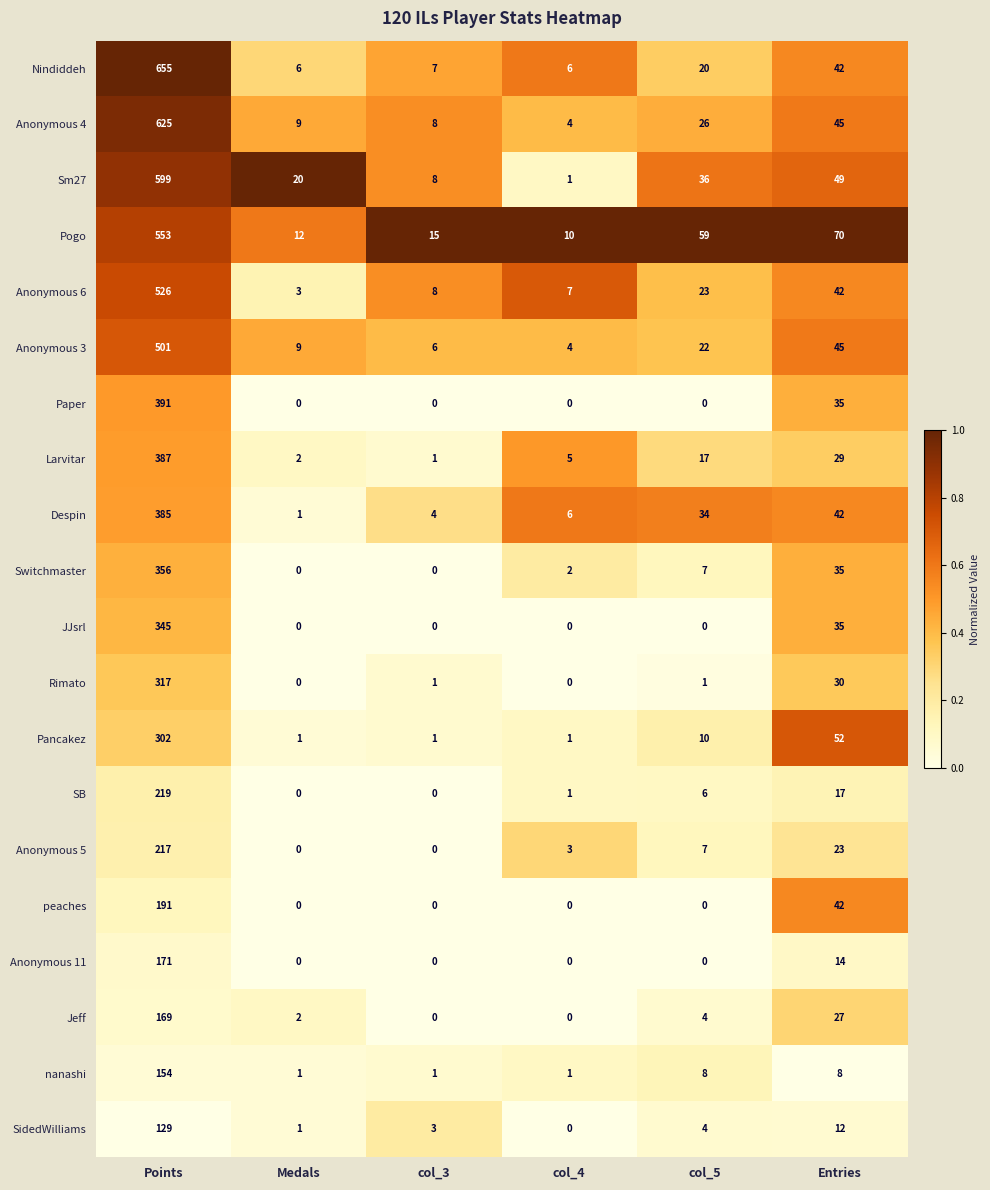

What is the difference between the Pogo values at col_3 and col_4?

5